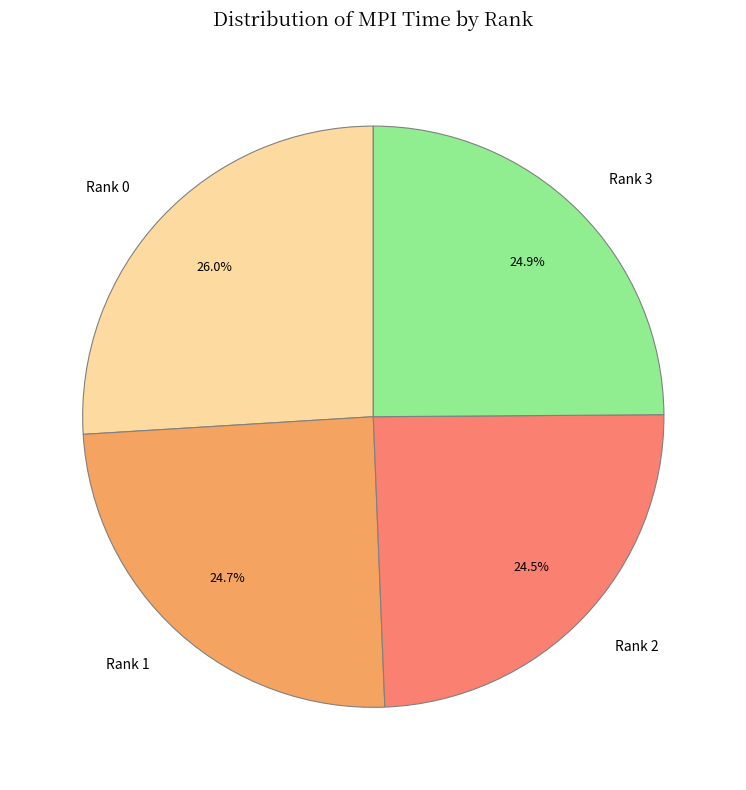

Is there a majority slice in this chart?

No